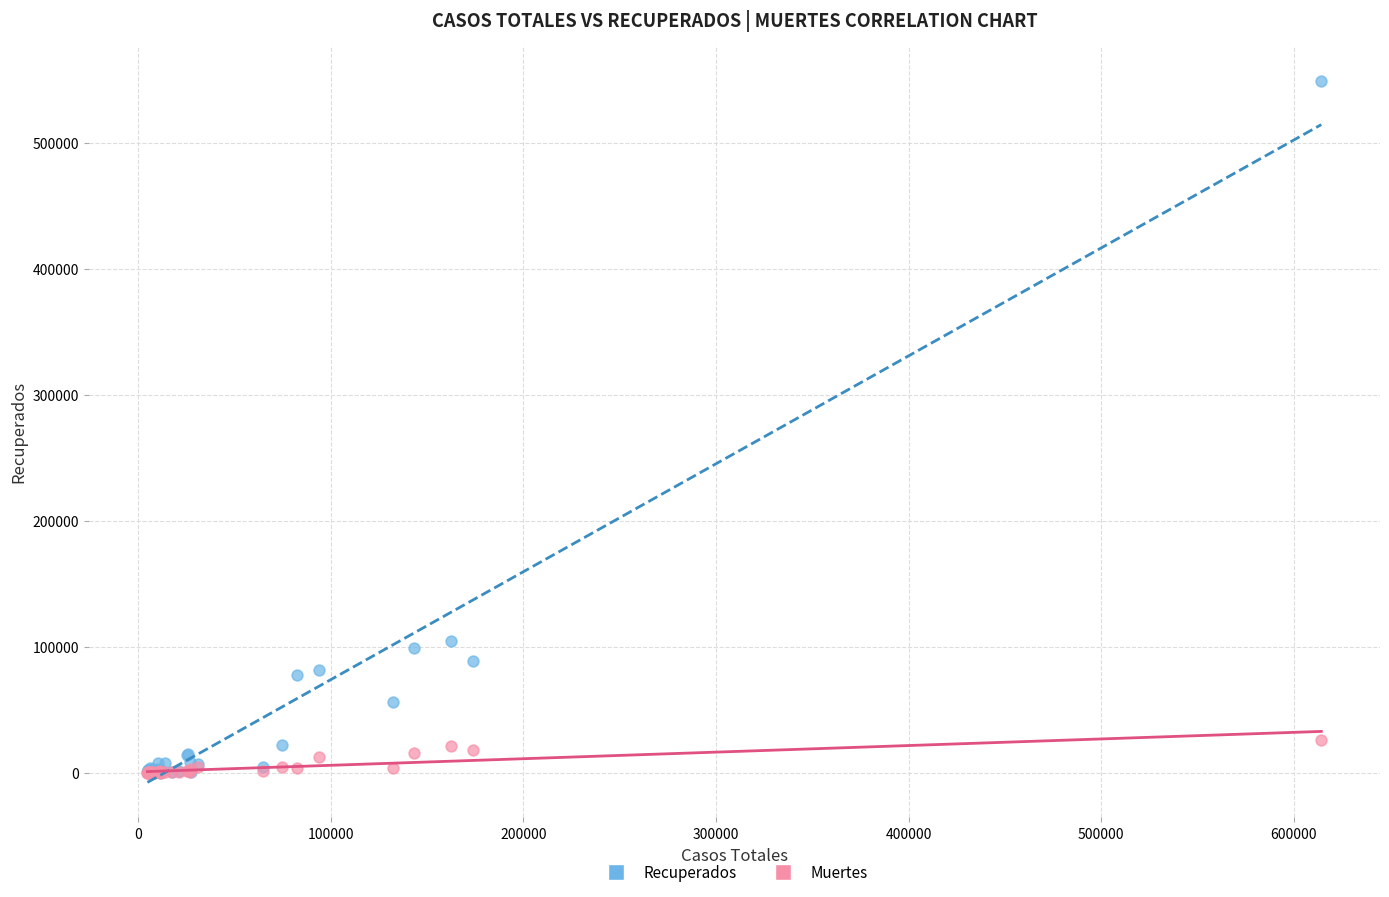

What are all the series names shown in the legend?

Recuperados, Muertes